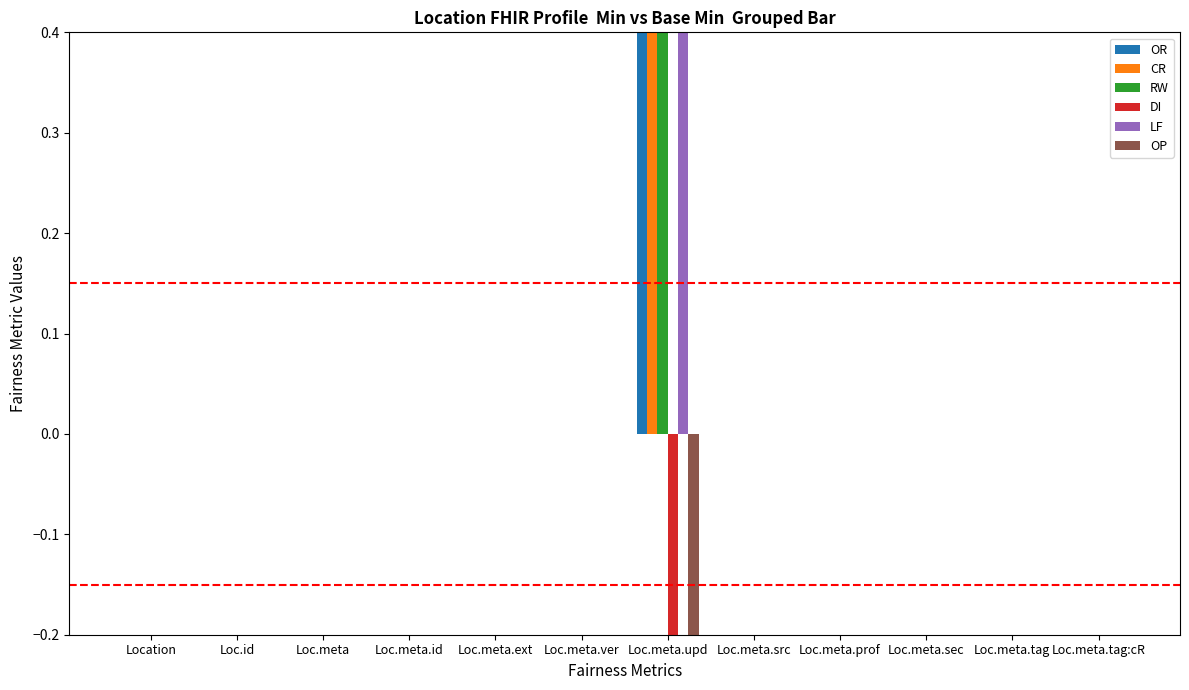

What is the maximum value shown in the chart?

1.5